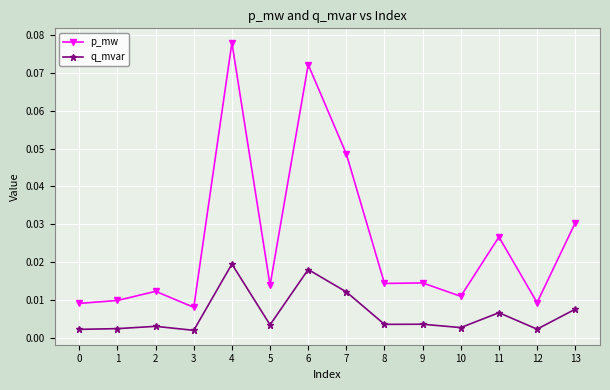

Which series has the largest range (max minus min)?

p_mw